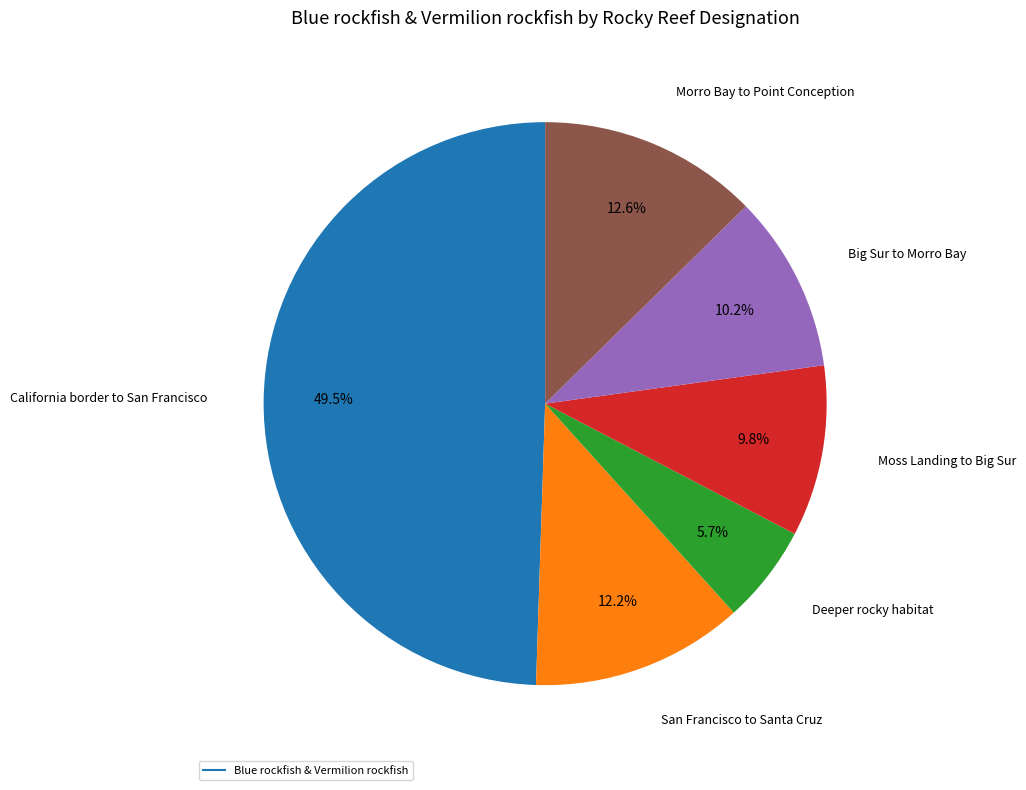

Does any single category account for the majority?

No